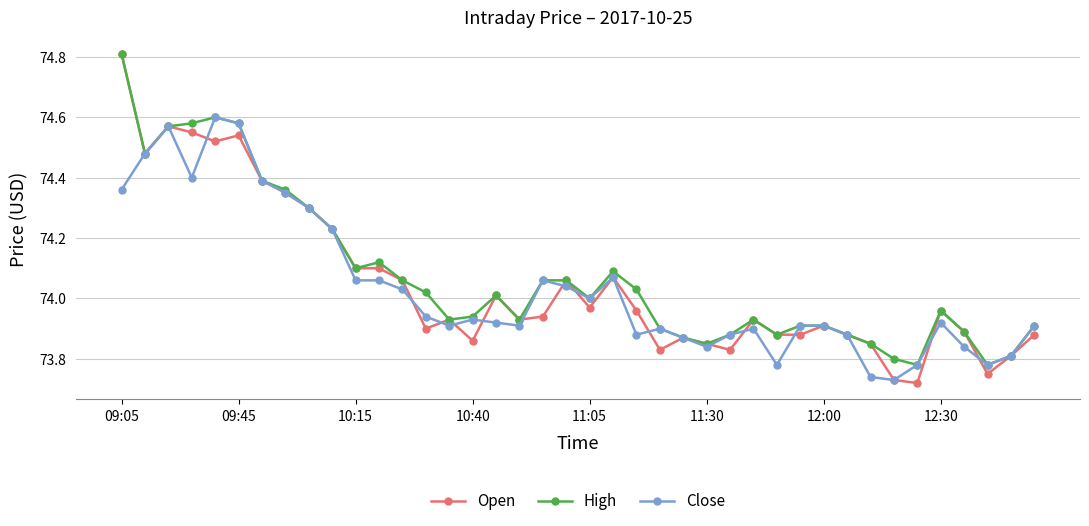

What is the highest value of the High series?

74.8